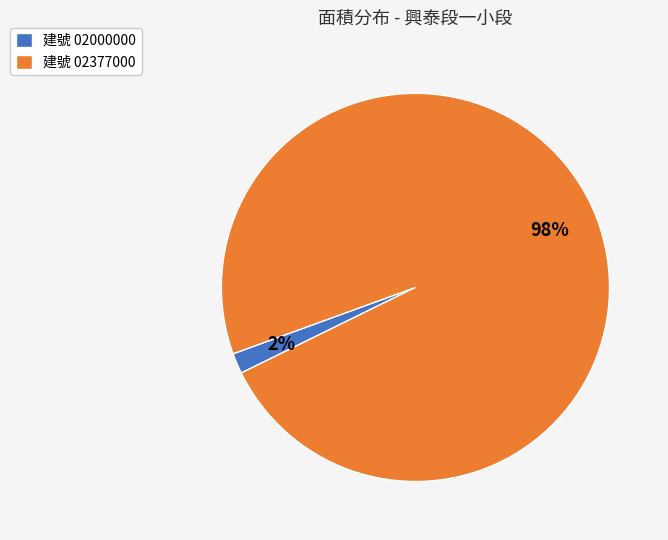

Combined, do 建號 02000000 and 建號 02377000 account for over 50%?

Yes